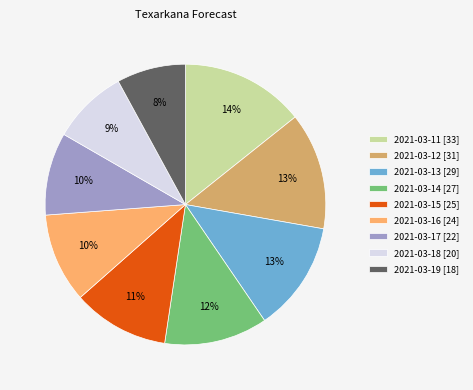

To the nearest percent, what percentage of the pie is 2021-03-11 [33]?

14%